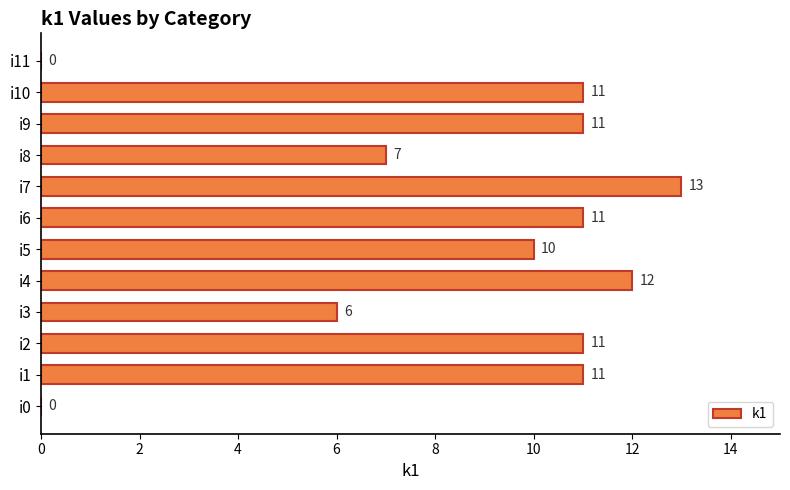

Which label corresponds to the largest value in the chart?

i7